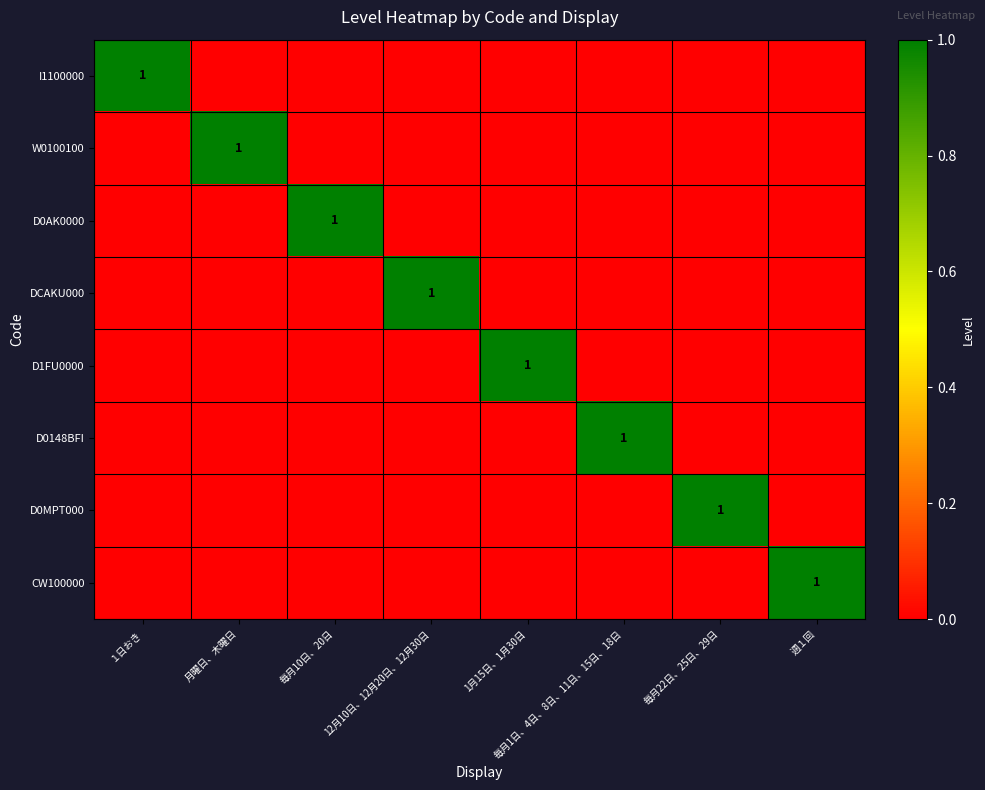

Rank the series by their maximum value, from highest to lowest.

I1100000, W0100100, D0AK0000, DCAKU000, D1FU0000, D0148BFI, D0MPT000, CW100000